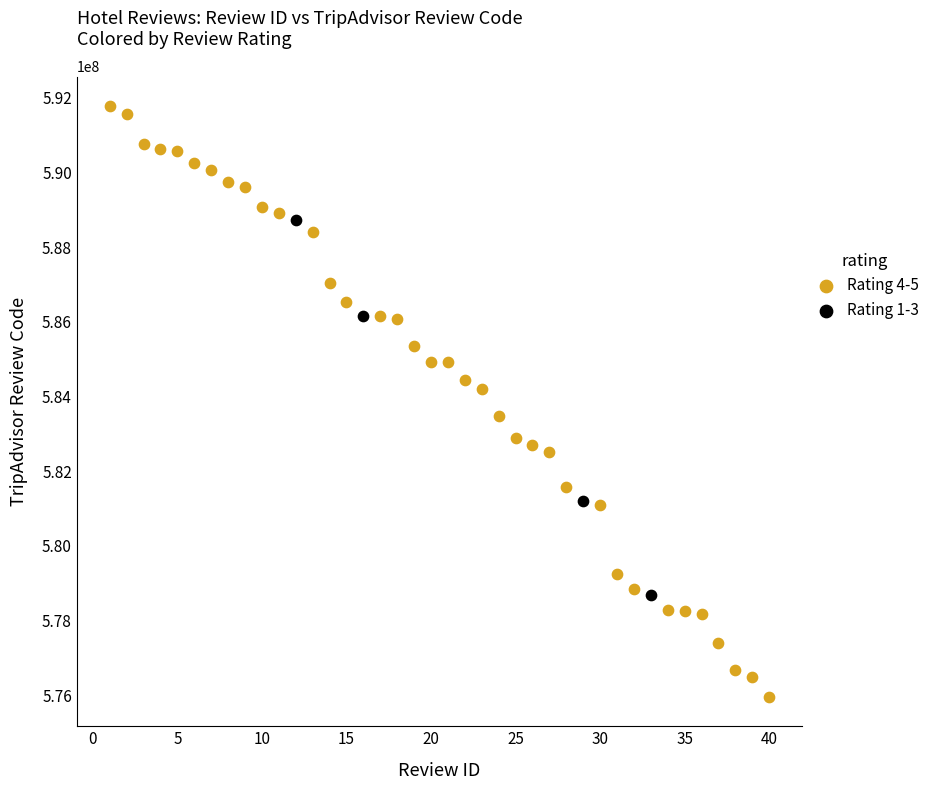

What are all the series names shown in the legend?

Rating 4-5, Rating 1-3